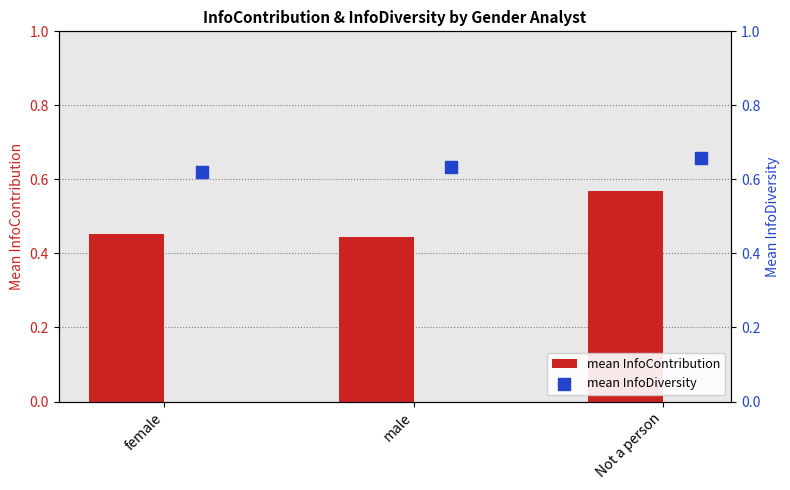

Which series contains the lowest Y value?

mean InfoContribution